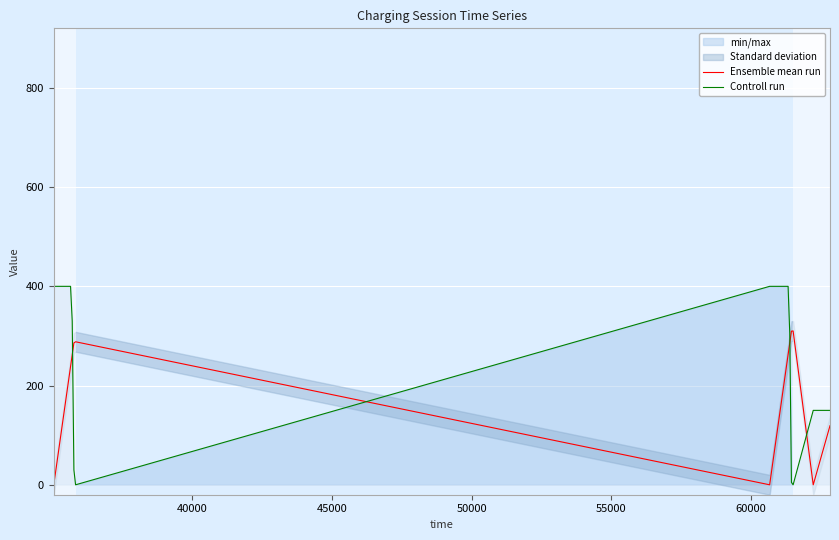

How many data points in Ensemble mean run are above 119?

20